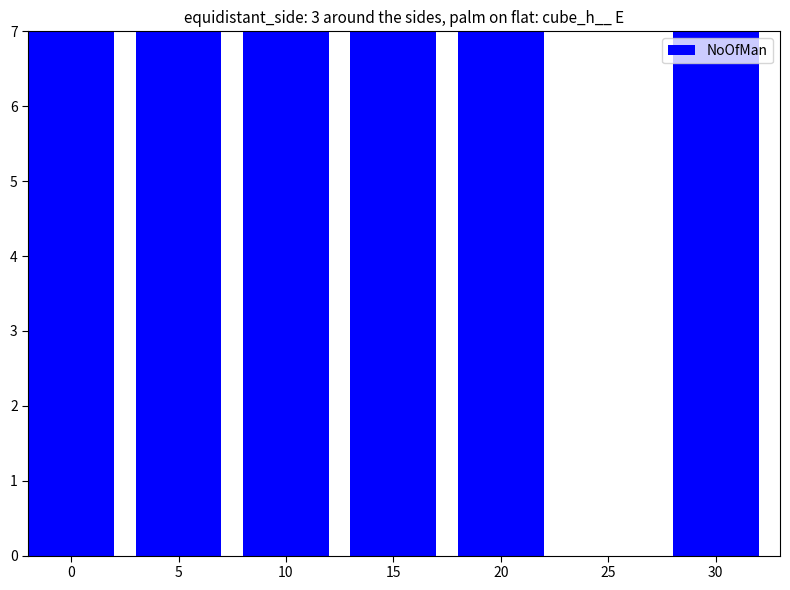

At which label is the value closest to 10?

20